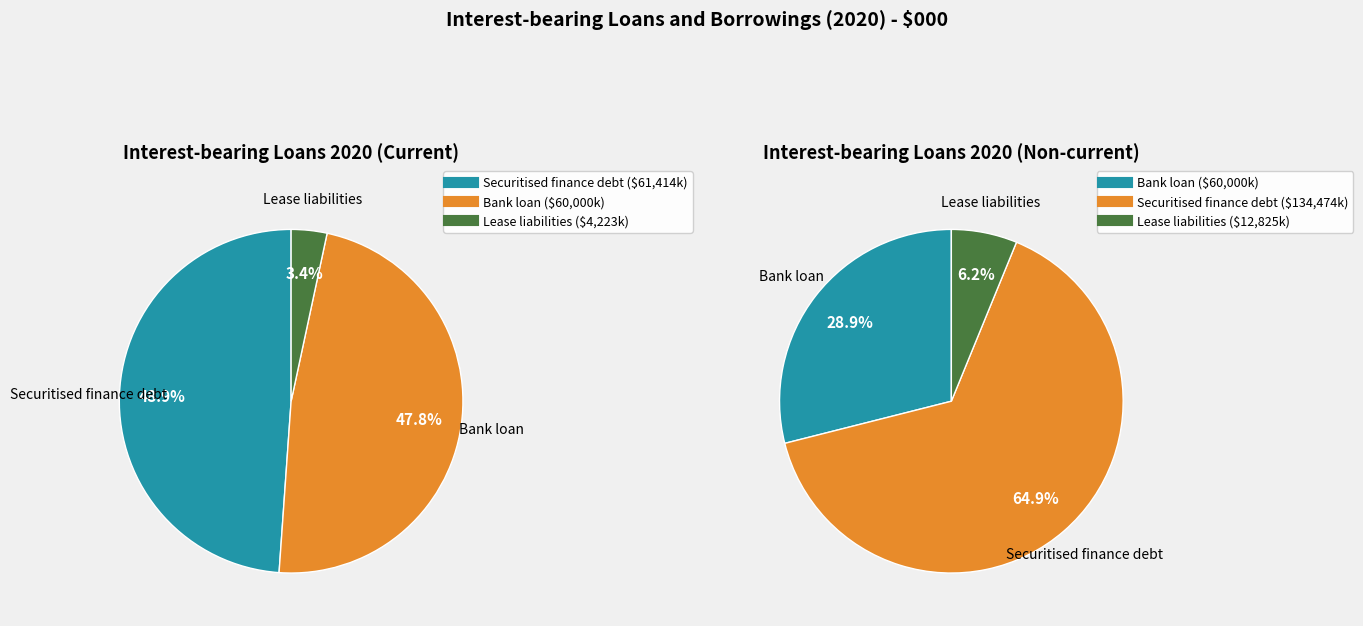

Which series has the widest spread of values?

Non-current